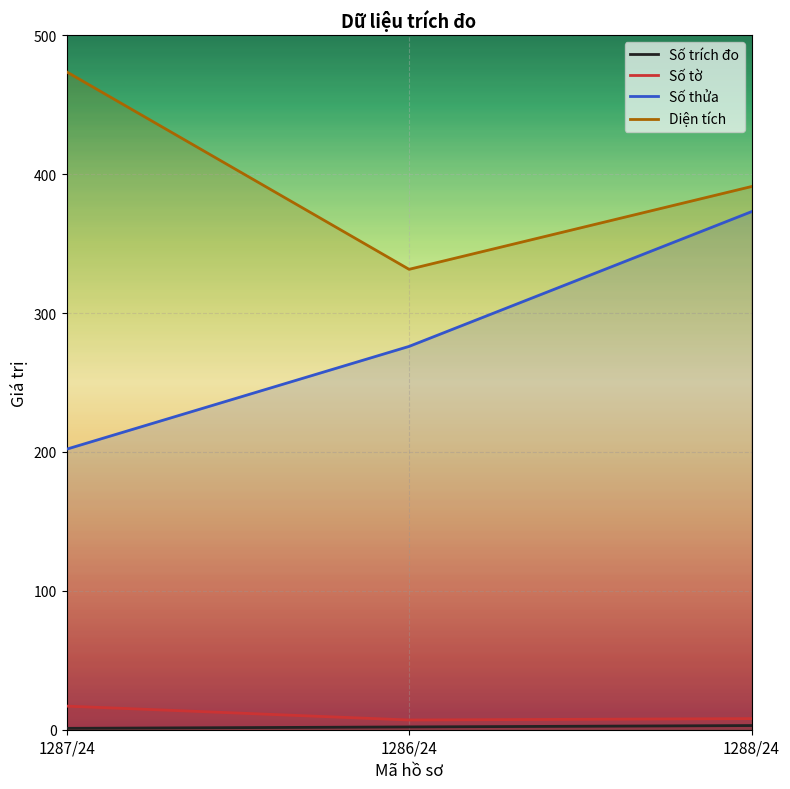

Count the Số thửa values in the range 202 to 373.

3